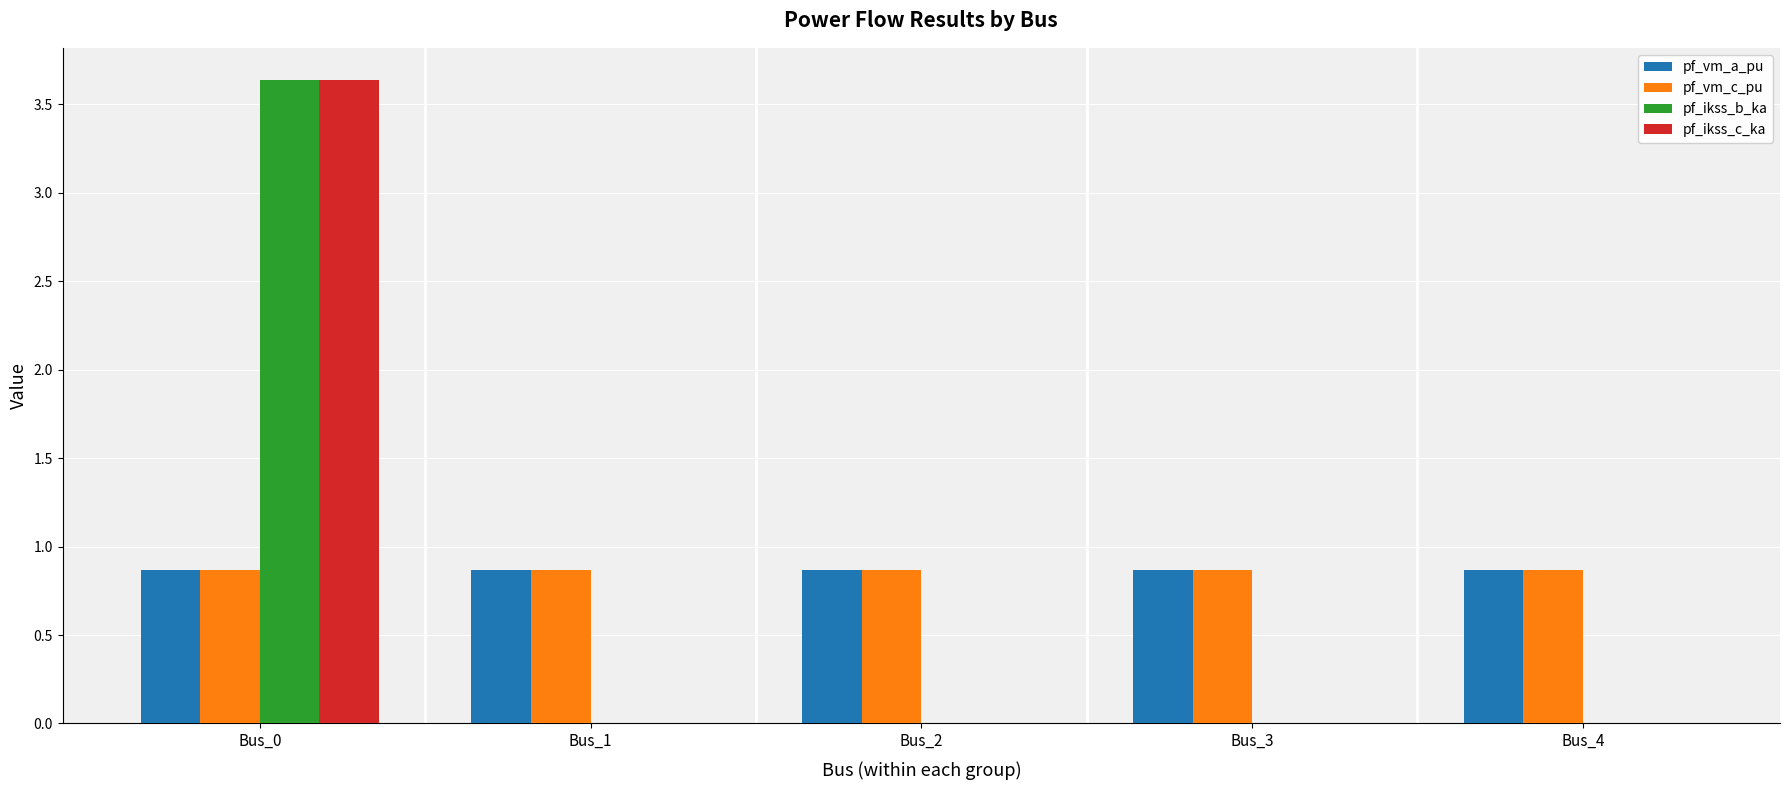

The value of pf_vm_a_pu at Bus_0 is 0.9. True or false?

True